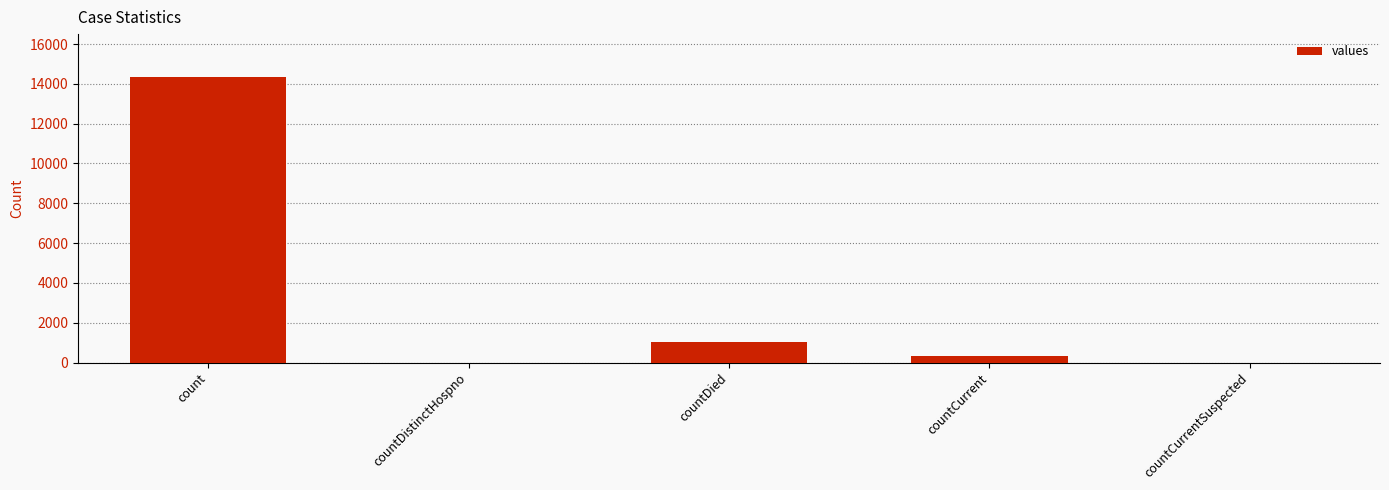

What is the ratio of the value at countDied to the value at countCurrent?

3.1